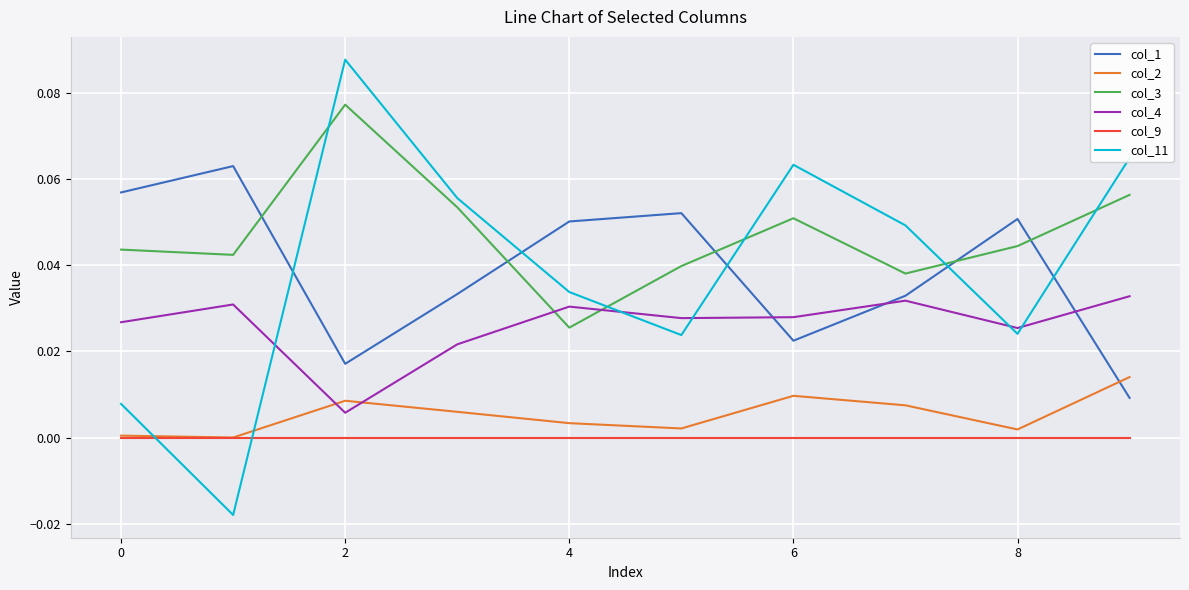

True or false: col_9 and col_11 cross at least once.

True